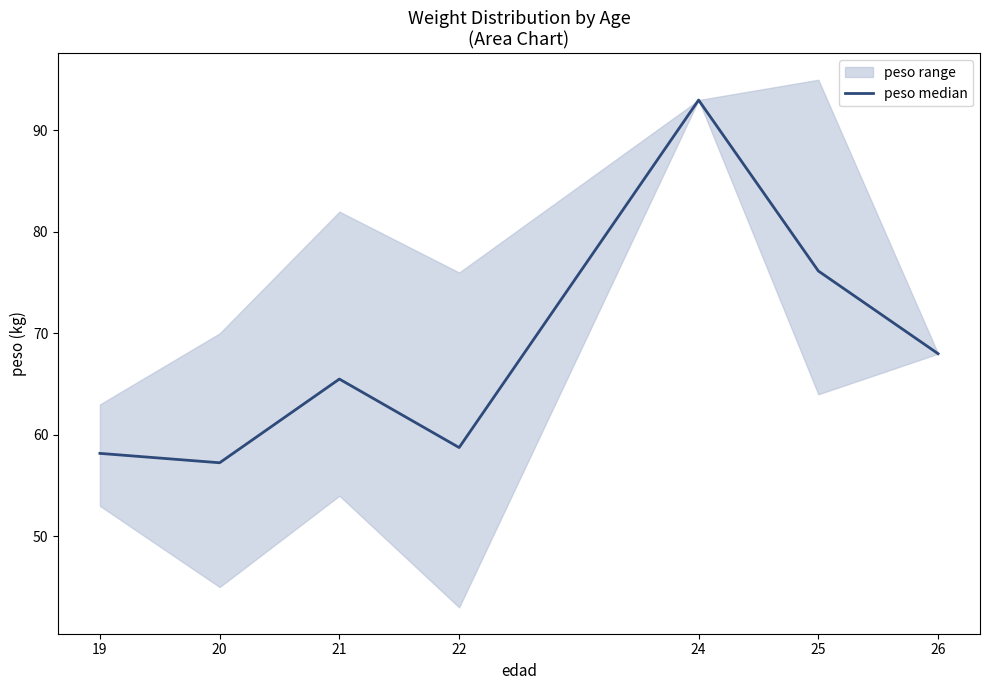

Reading right to left, extract all data points from this chart.

26=68.0	25=76.2	24=93.0	22=58.8	21=65.5	20=57.2	19=58.2